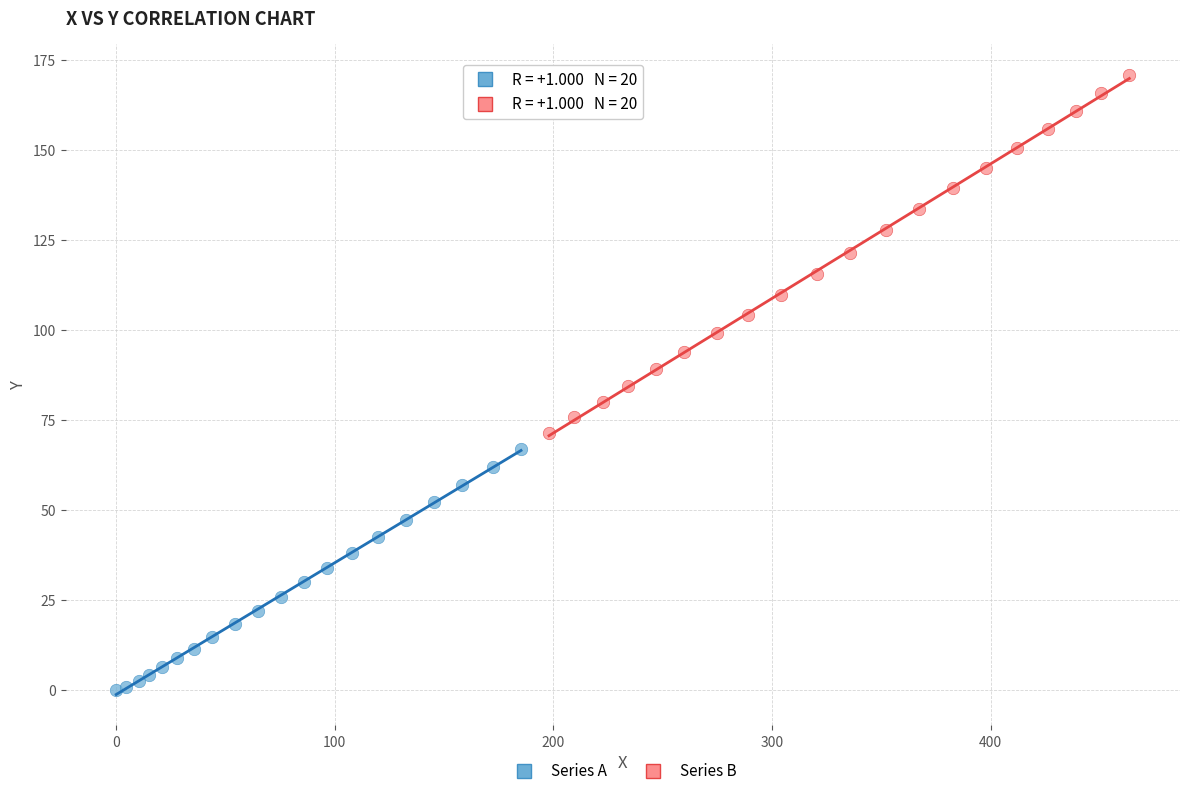

Which series contains the highest Y value?

Series B